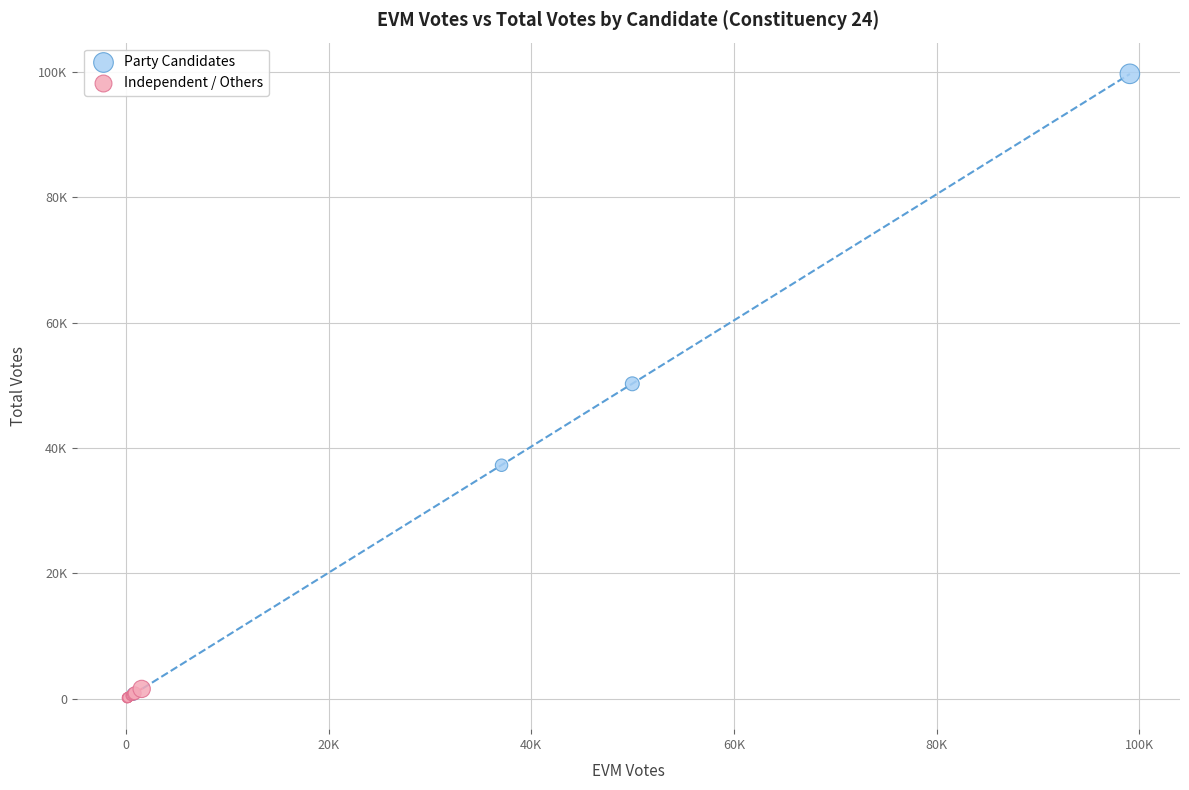

What are all the series names shown in the legend?

Party Candidates, Independent / Others